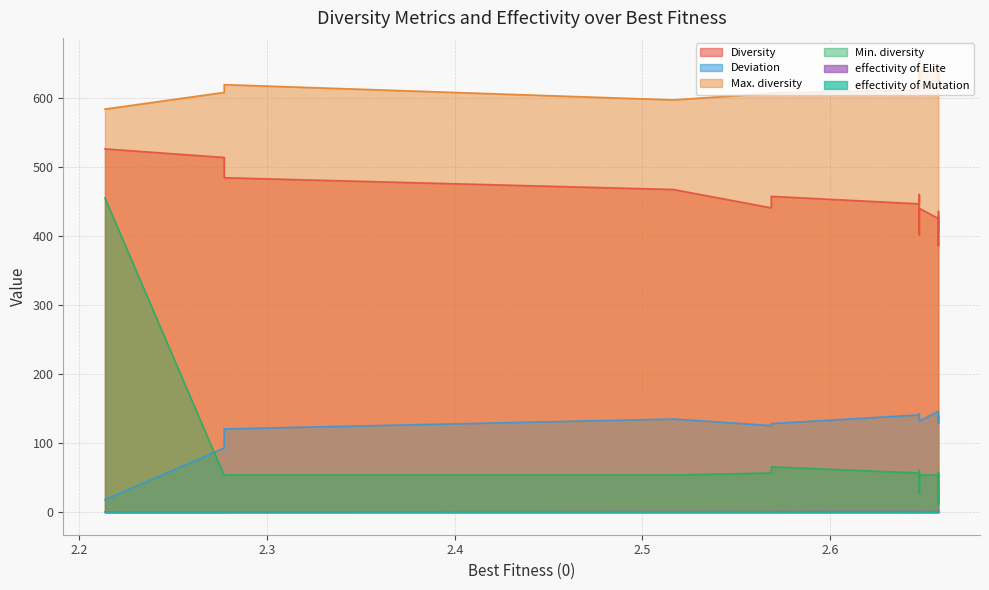

What is the total value across all series at 2.6576?

1268.7